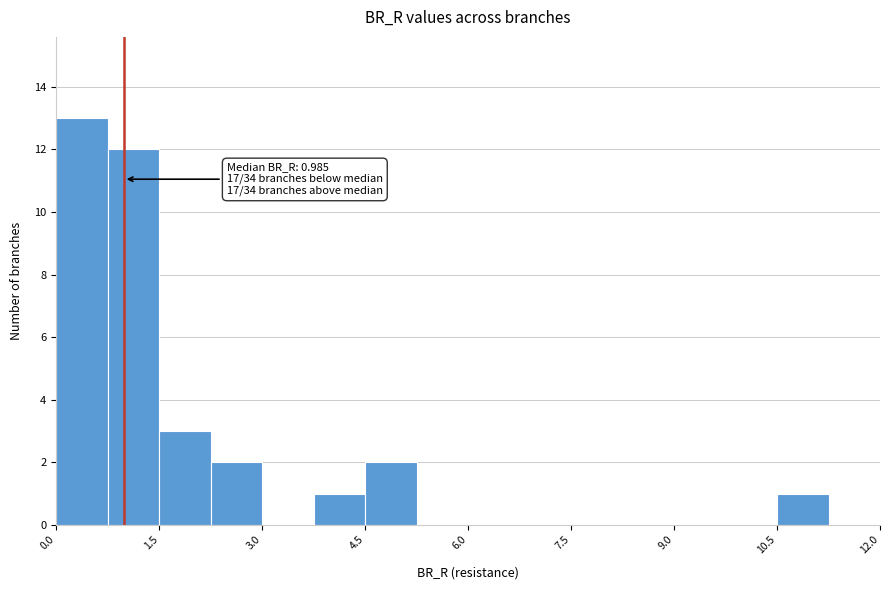

Read against the x-axis, roughly where is the centre of the tallest bar?

0.4